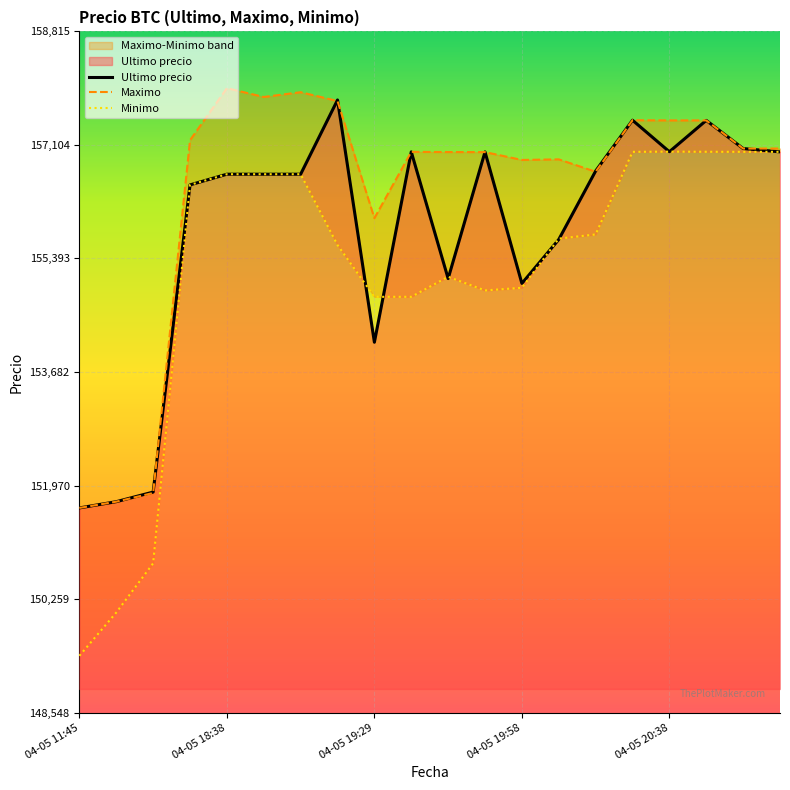

What value does the Maximo series have at 10?

156997